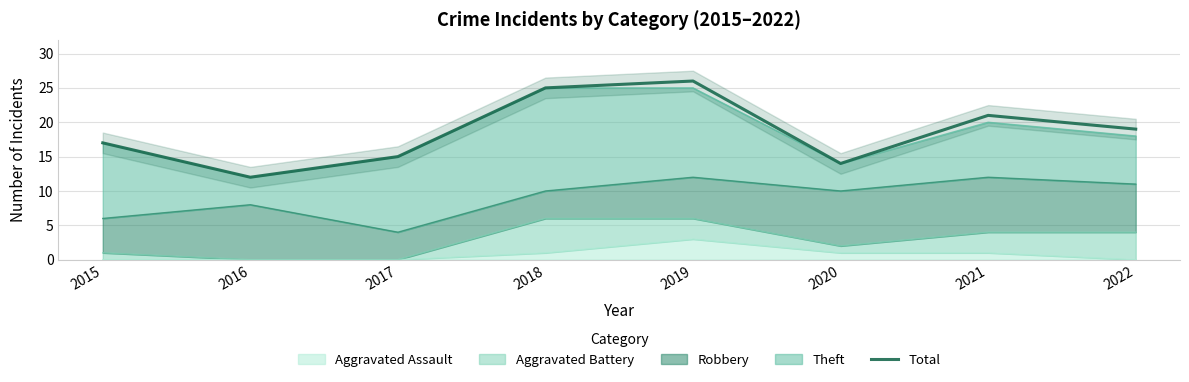

Reading left to right, extract all data points from this chart.

17	12	15	25	26	14	21	19